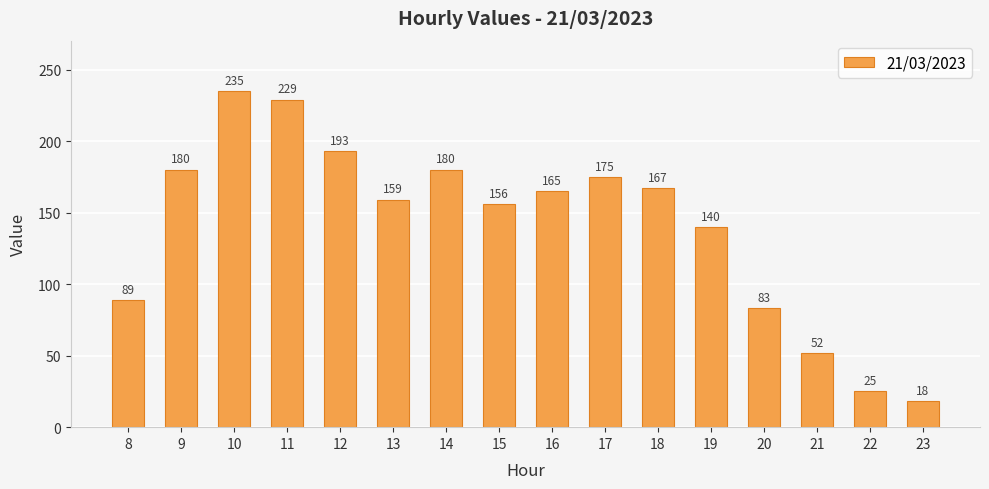

What is the difference between the values at 20 and 21?

31